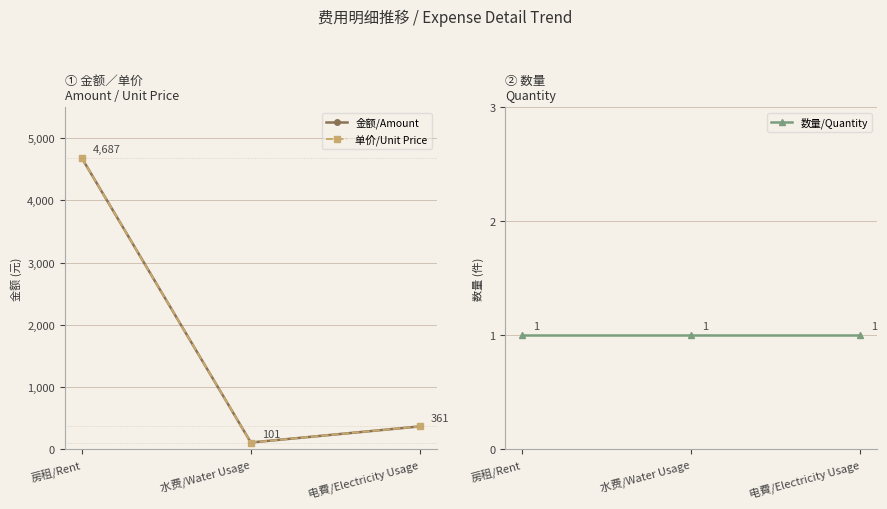

What is the label of the 2nd point from the right?

水费/Water Usage